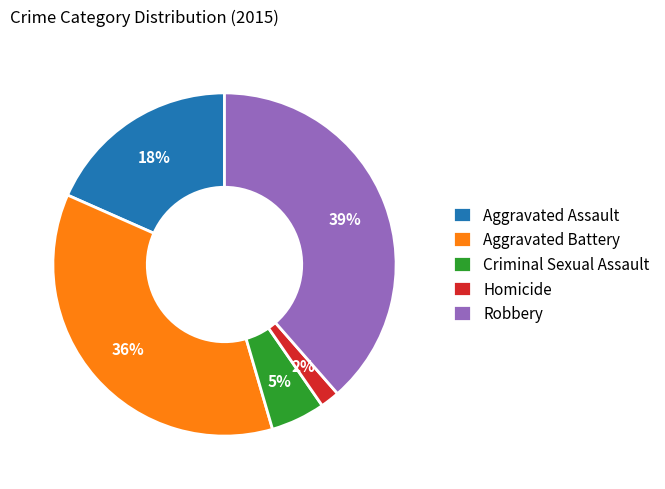

To the nearest percent, what percentage of the pie is Aggravated Assault?

18%